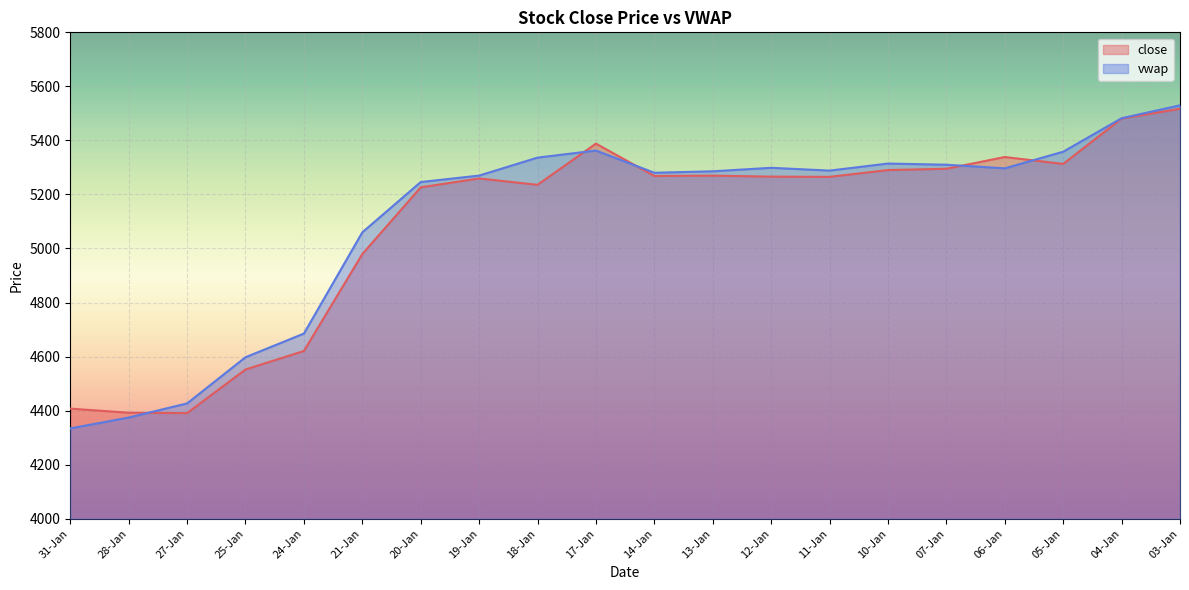

How many interior local peaks does the vwap series have?

3